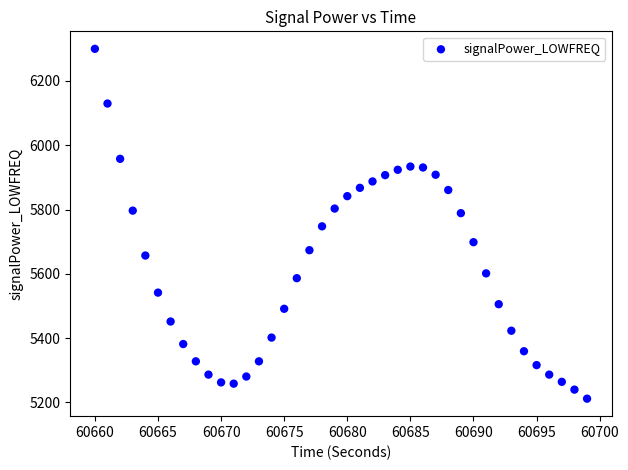

What is the range of X values (max minus min)?

39.0